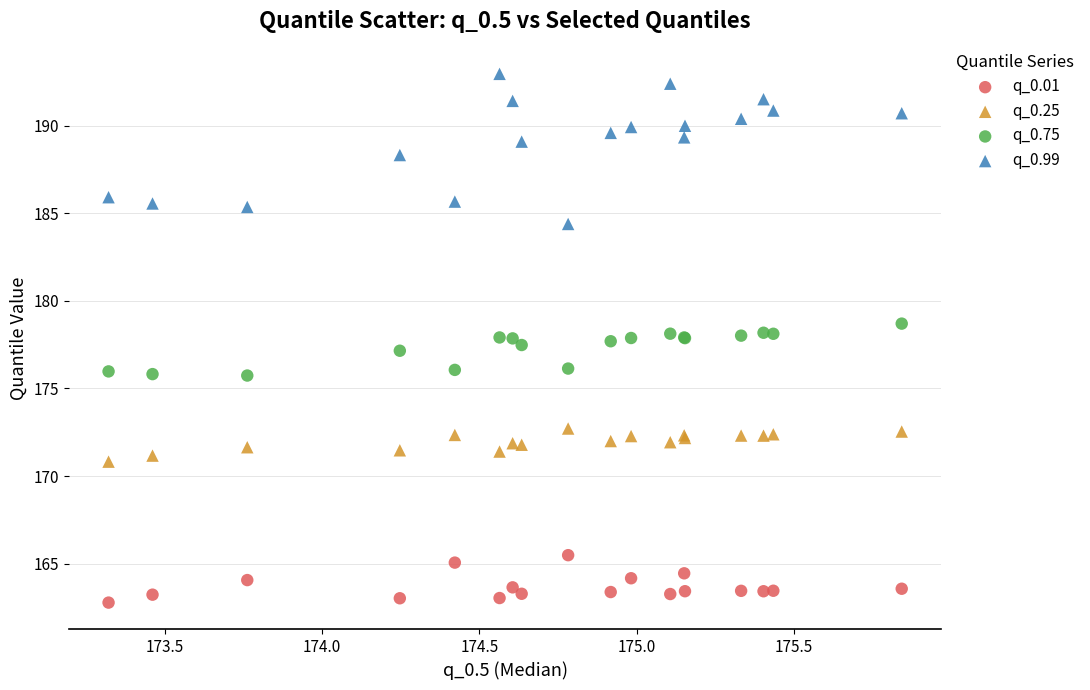

Which series reaches the minimum Y coordinate?

q_0.01